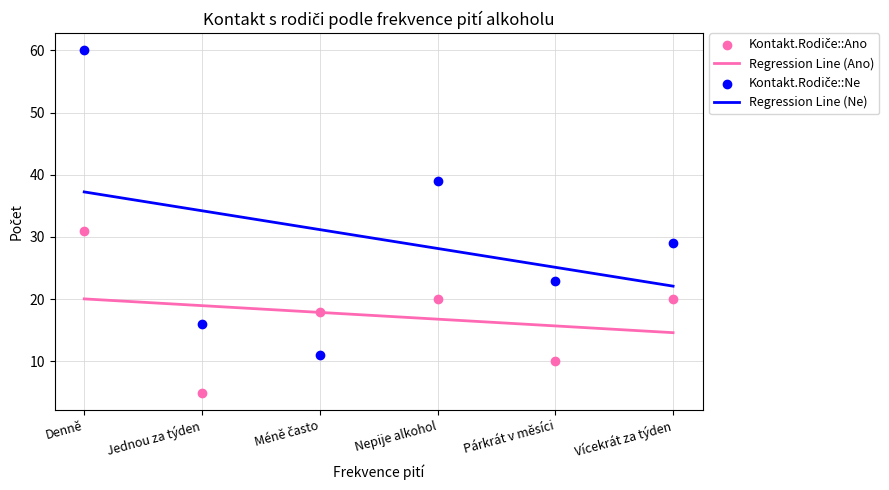

Which series has the widest spread of Y values?

Kontakt.Rodiče::Ne